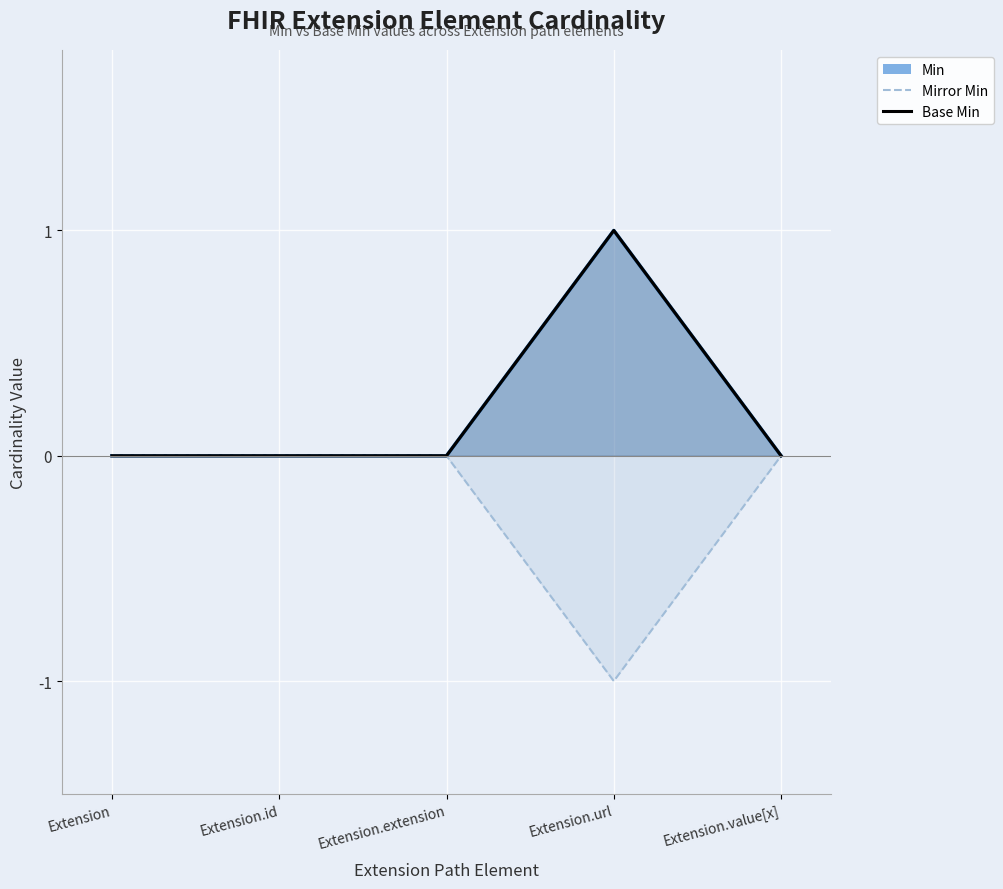

How many categories are shown in the chart?

5